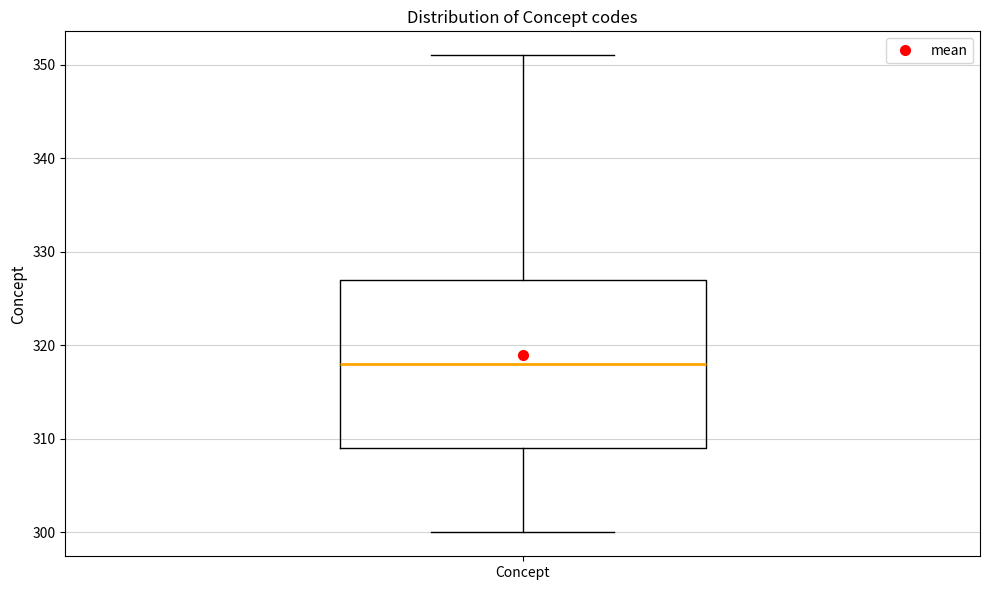

Read this box plot against the y-axis: the position of the median line, the range covered by the box, and the ends of both whiskers. The values are not printed on the chart, so give them approximately, as read against the axis.

median 318, box 309 to 327, whiskers 300 to 351